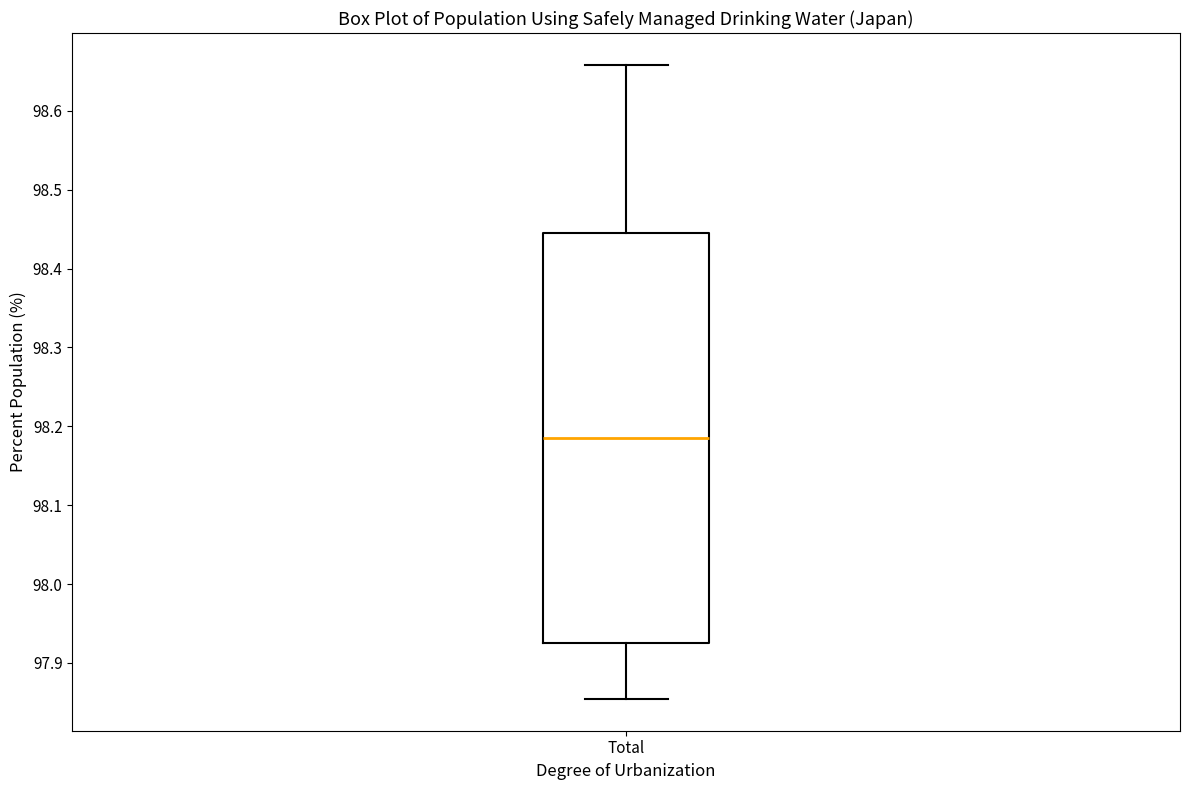

Transcribe this box plot: give where the median line is, the range the box spans, and where the two whiskers end, as read against the y-axis. The values are not printed on the chart, so give them approximately, as read against the axis.

median 98.19, box 97.93 to 98.45, whiskers 97.85 to 98.66